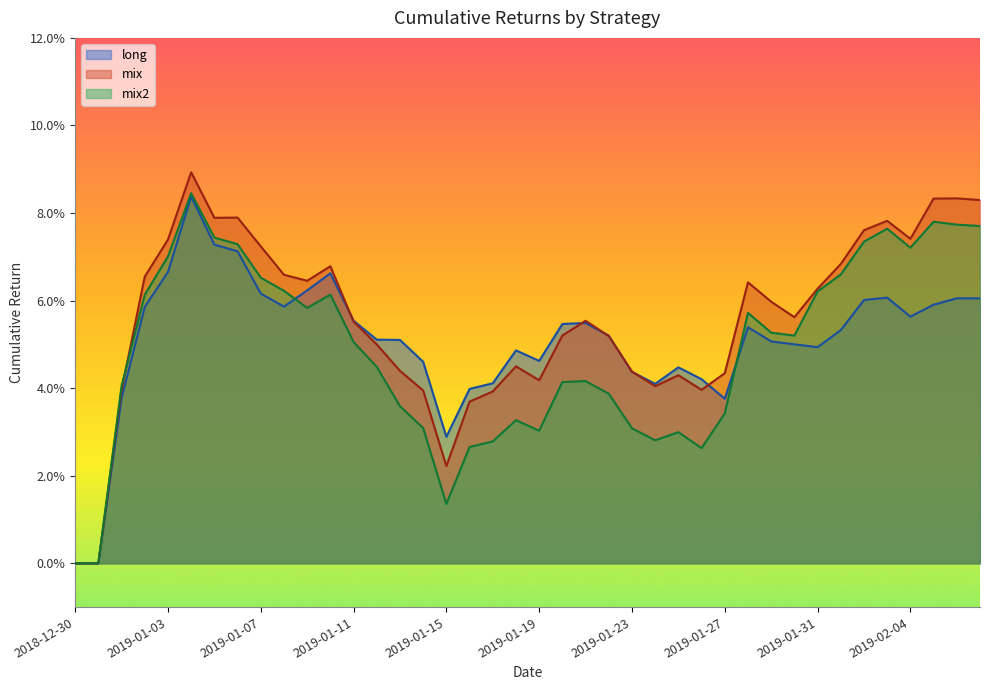

Reading left to right, list all the values displayed in this chart.

long: 0.0	0.0	0.0	0.1	0.1	0.1	0.1	0.1	0.1	0.1	0.1	0.1	0.1	0.1	0.1	0.0	0.0	0.0	0.0	0.0	0.0	0.1	0.1	0.1	0.0	0.0	0.0	0.0	0.0	0.1	0.1	0.1	0.0	0.1	0.1	0.1	0.1	0.1	0.1	0.1
mix: 0.0	0.0	0.0	0.1	0.1	0.1	0.1	0.1	0.1	0.1	0.1	0.1	0.1	0.0	0.0	0.0	0.0	0.0	0.0	0.0	0.0	0.1	0.1	0.1	0.0	0.0	0.0	0.0	0.0	0.1	0.1	0.1	0.1	0.1	0.1	0.1	0.1	0.1	0.1	0.1
mix2: 0.0	0.0	0.0	0.1	0.1	0.1	0.1	0.1	0.1	0.1	0.1	0.1	0.1	0.0	0.0	0.0	0.0	0.0	0.0	0.0	0.0	0.0	0.0	0.0	0.0	0.0	0.0	0.0	0.0	0.1	0.1	0.1	0.1	0.1	0.1	0.1	0.1	0.1	0.1	0.1